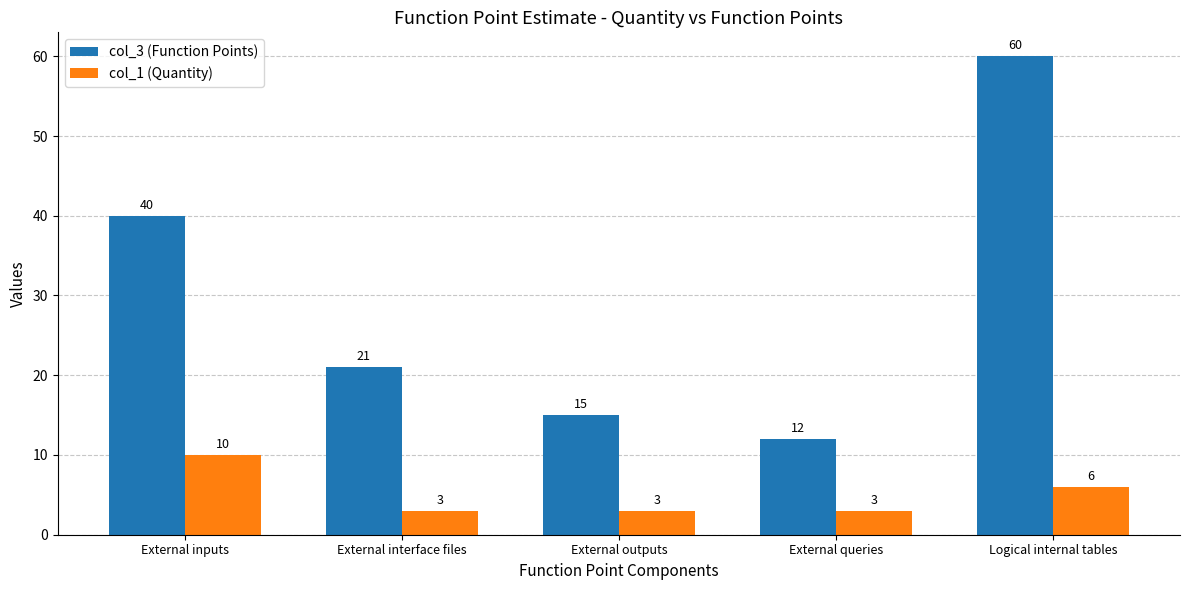

Does the chart contain stacked bars?

No